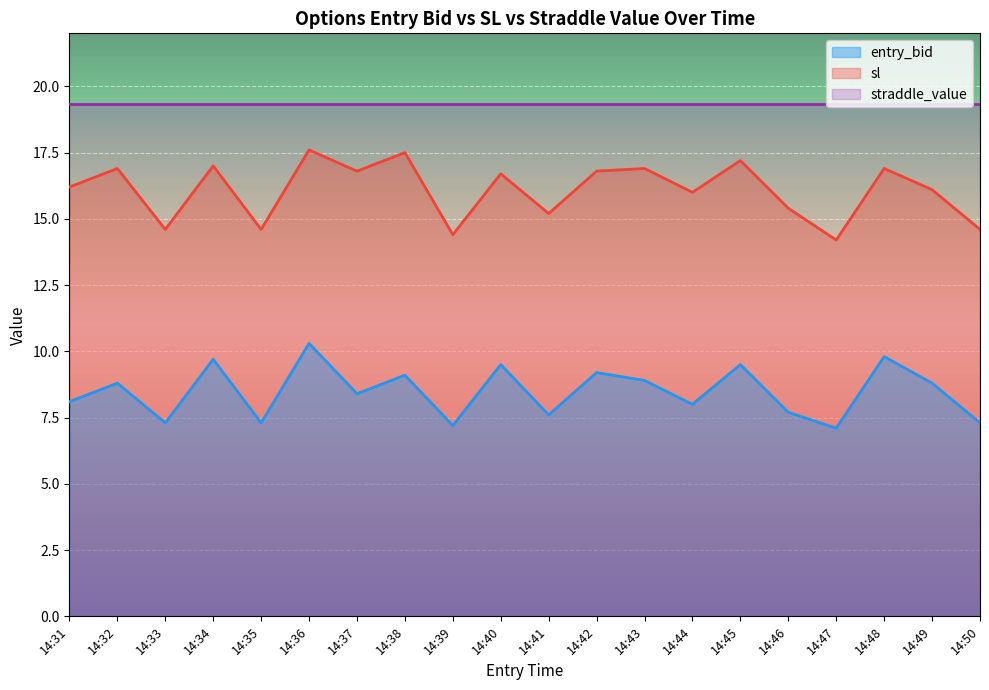

Is it true that sl equals 7.6 at 14:40?

False